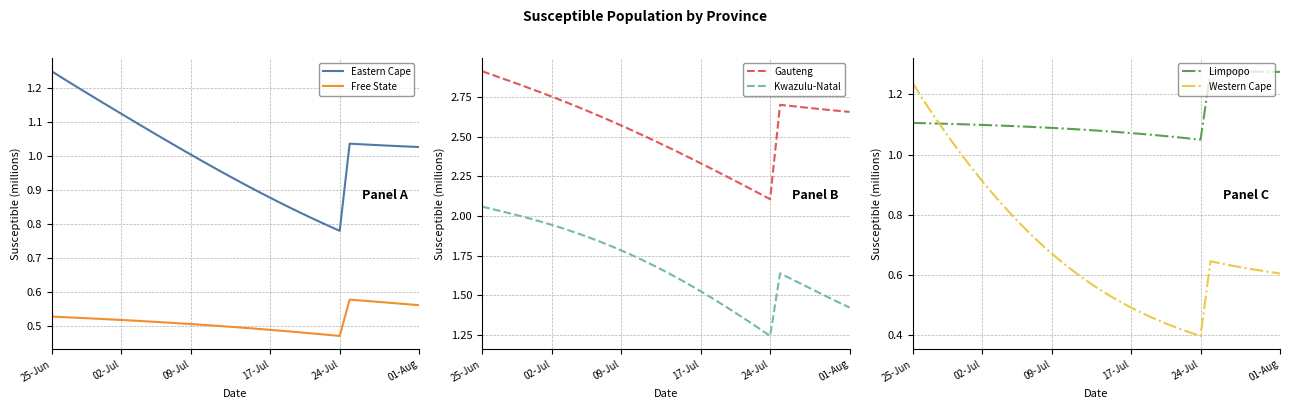

What value does the Eastern Cape series have at 9?

1.1